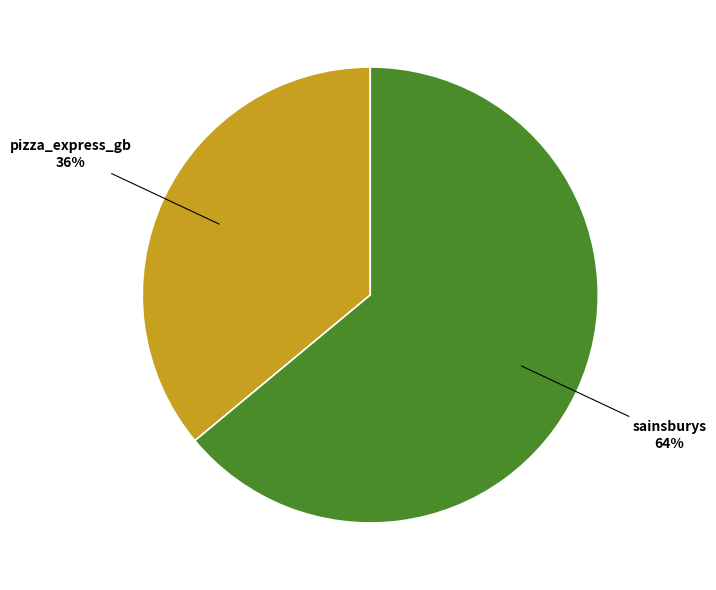

Count the number of slices in the pie.

2